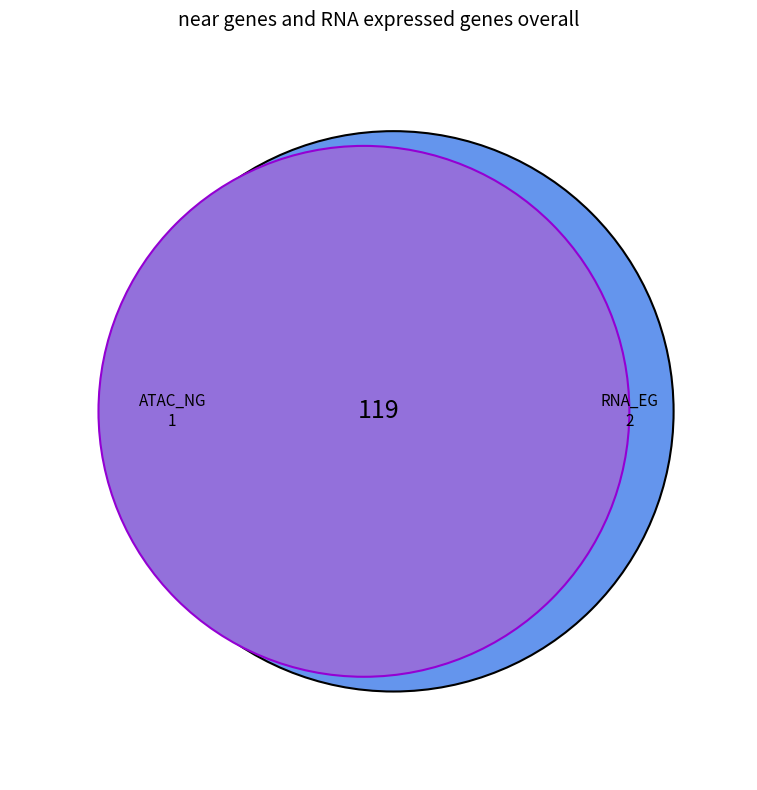

What is the change in value from 0 to 1?

+1